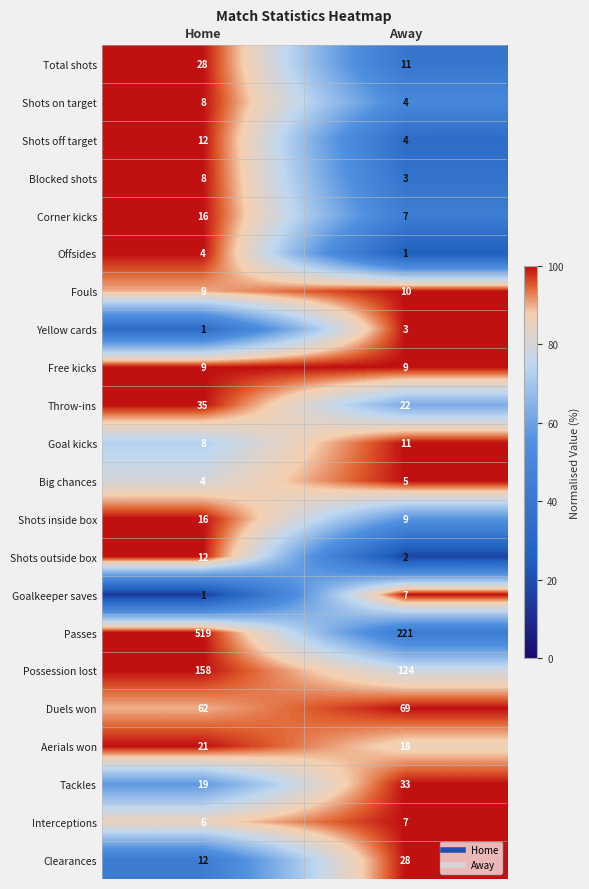

List the labels in order of Offsides value, largest first.

Home, Away